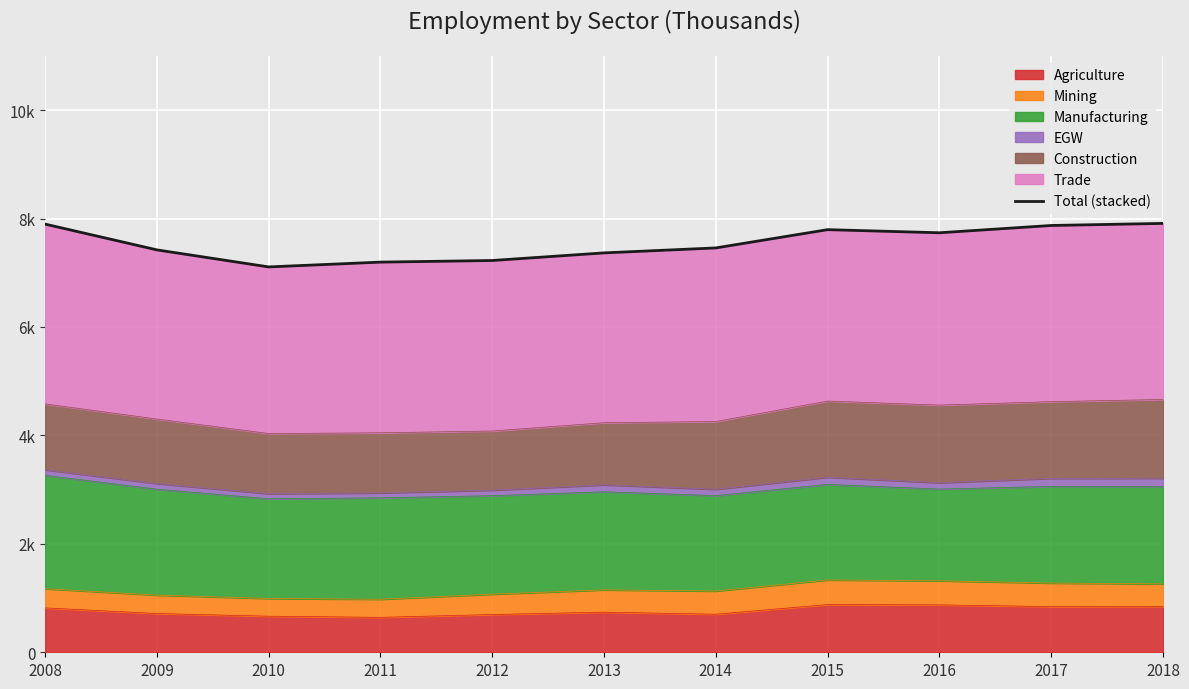

Which has a higher value, 2013 or 2014?

2014